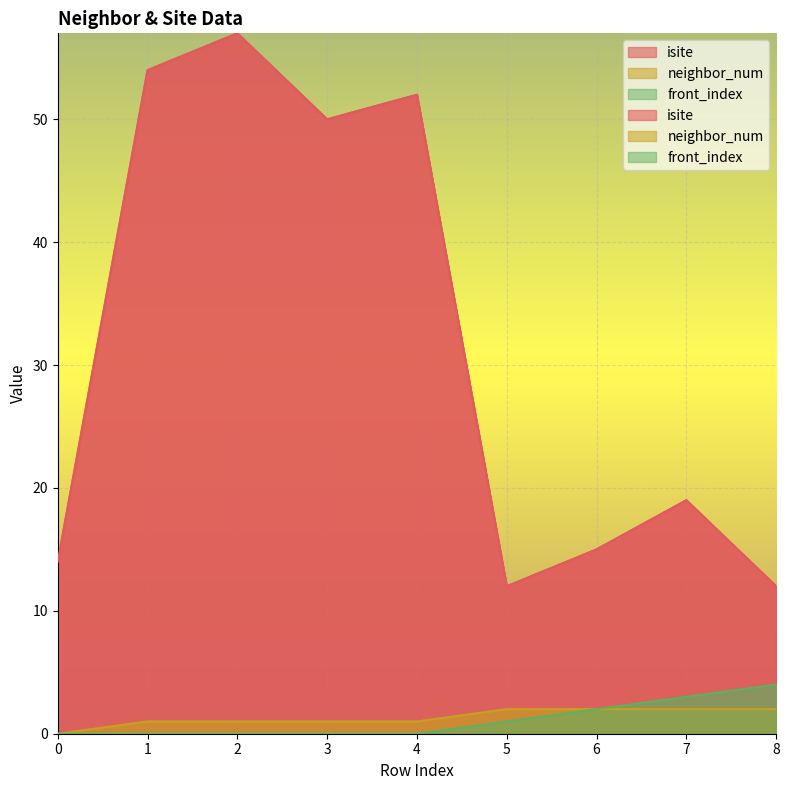

How many distinct data groups are displayed?

3